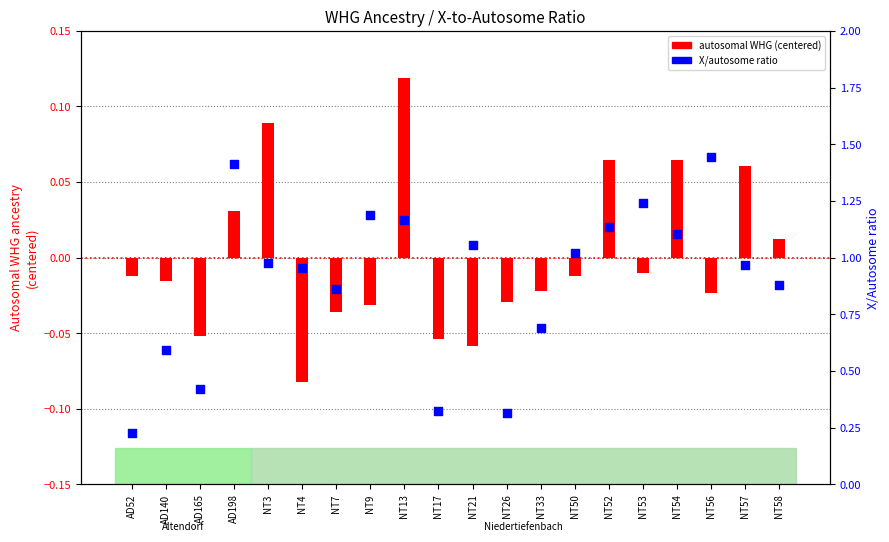

What are all the series names shown in the legend?

autosomal WHG (centered), X/autosome ratio